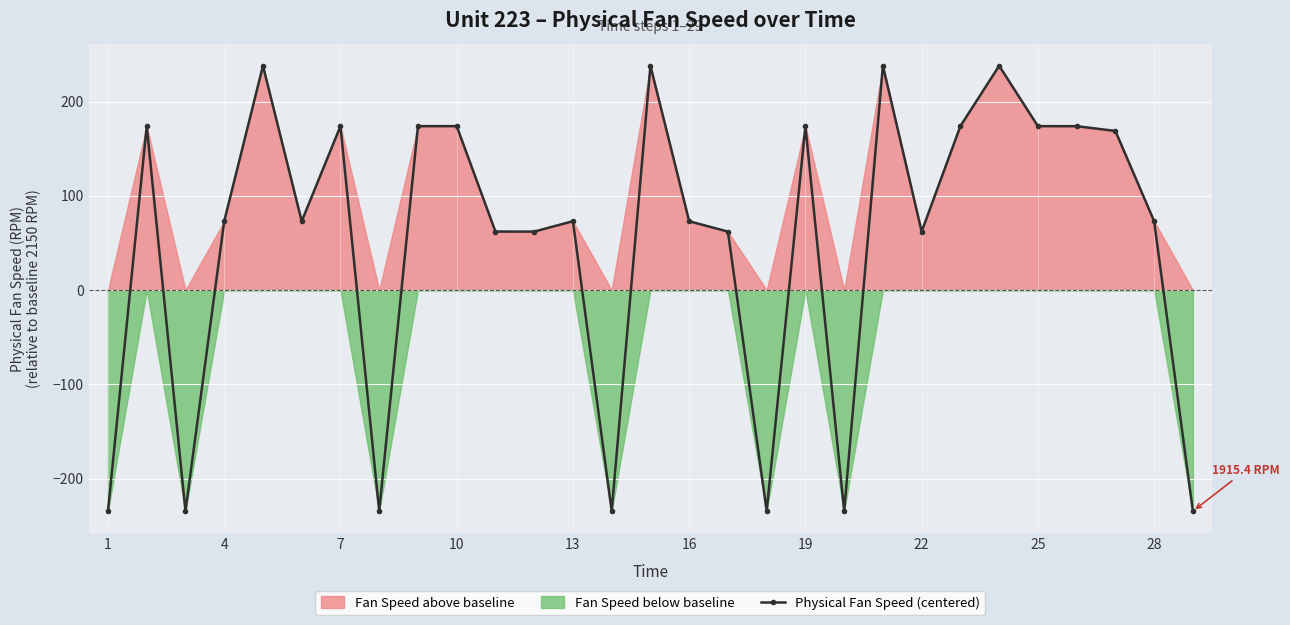

What is the lowest value of the Physical Fan Speed (centered) series?

-234.6